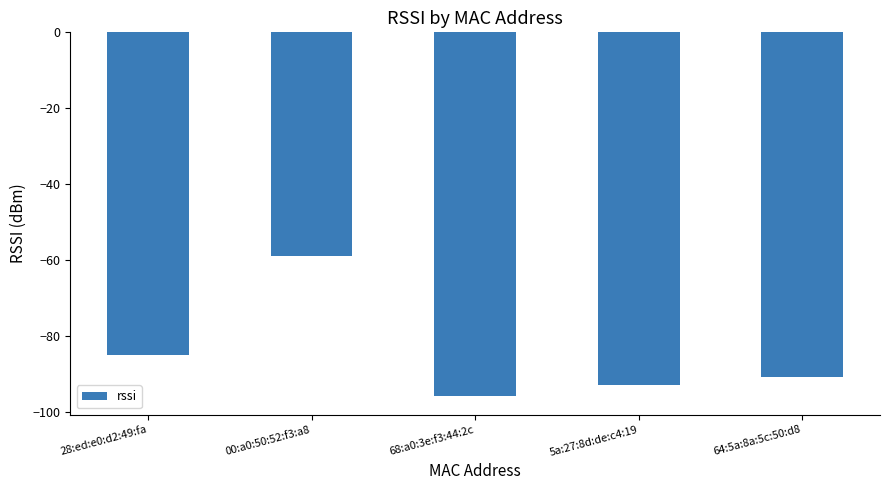

True or false: the data shows -59 at 00:a0:50:52:f3:a8.

True